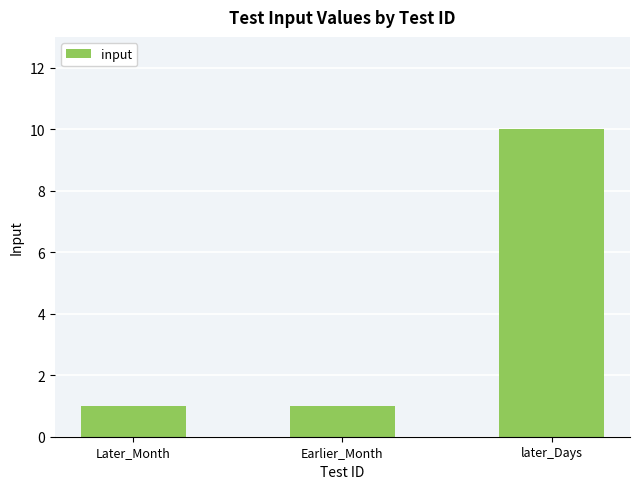

The chart shows a value of 2 at Later_Month. True or false?

False